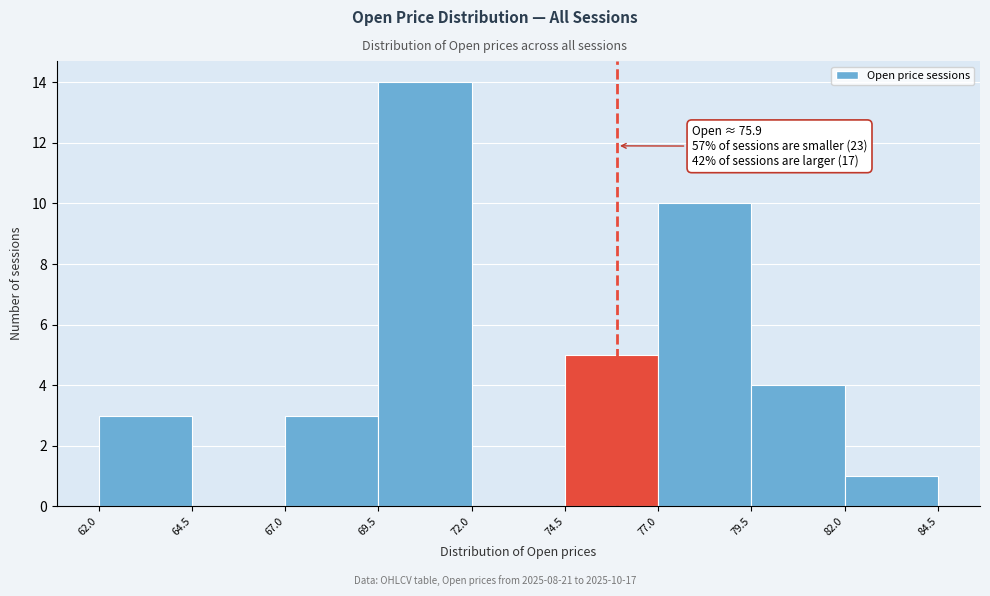

Which range on the x-axis has the tallest bar?

69.5 to 72.0